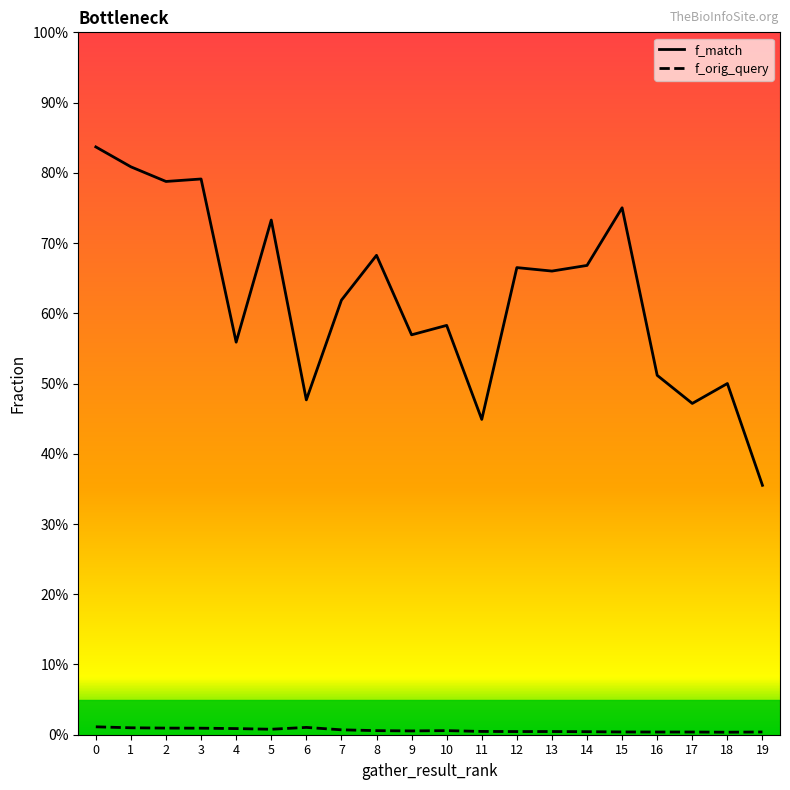

Rank the series by their maximum value, from highest to lowest.

f_match, f_orig_query